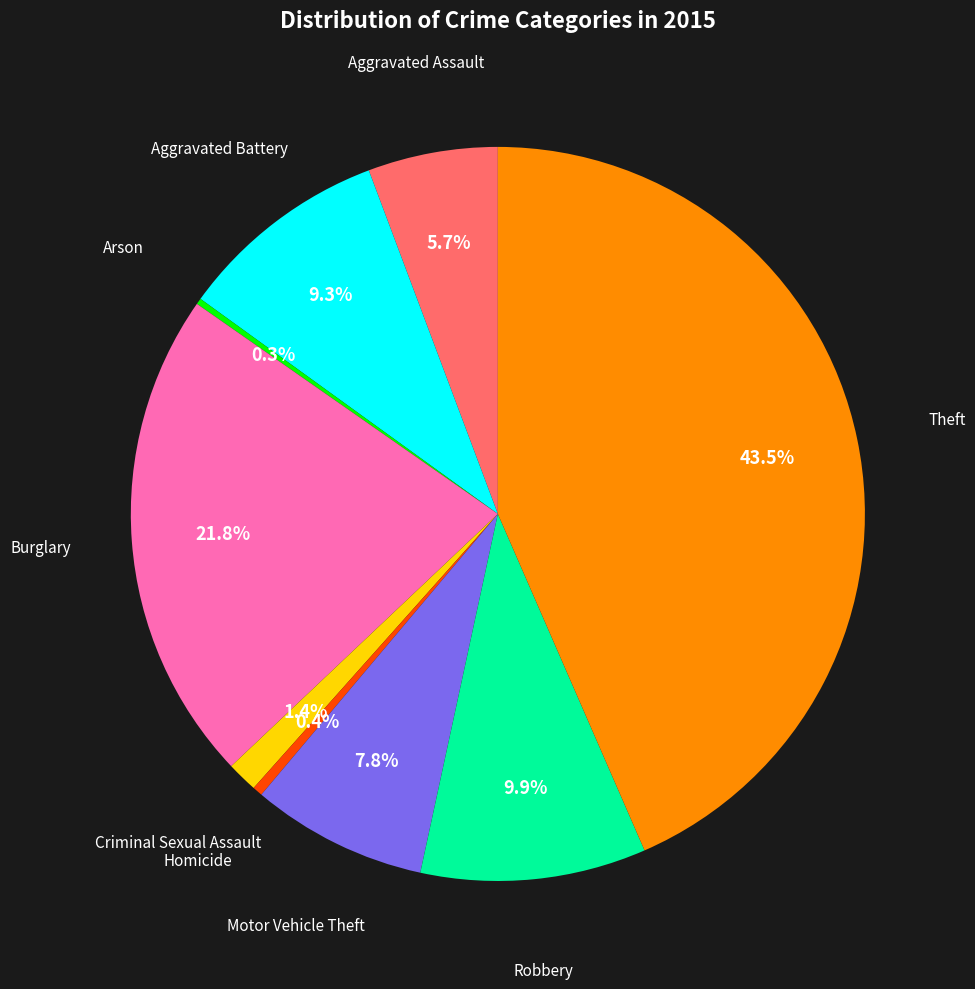

Is there a majority slice in this chart?

No